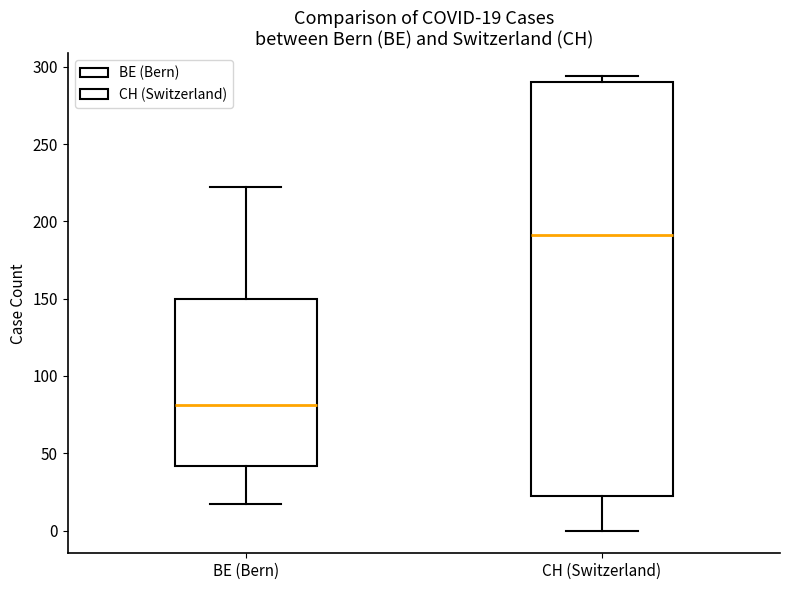

Which box's median line is the highest?

CH (Switzerland)